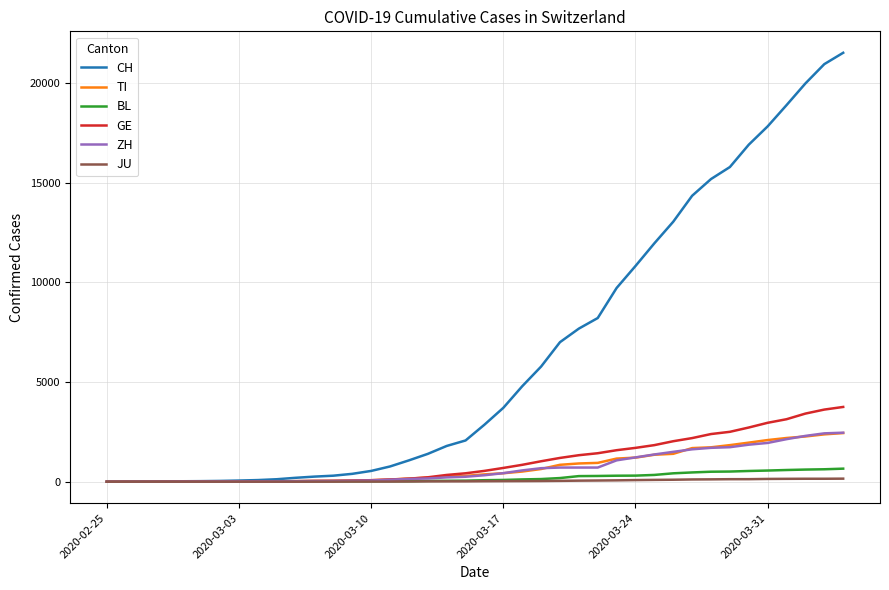

What is the maximum value for ZH?

2461